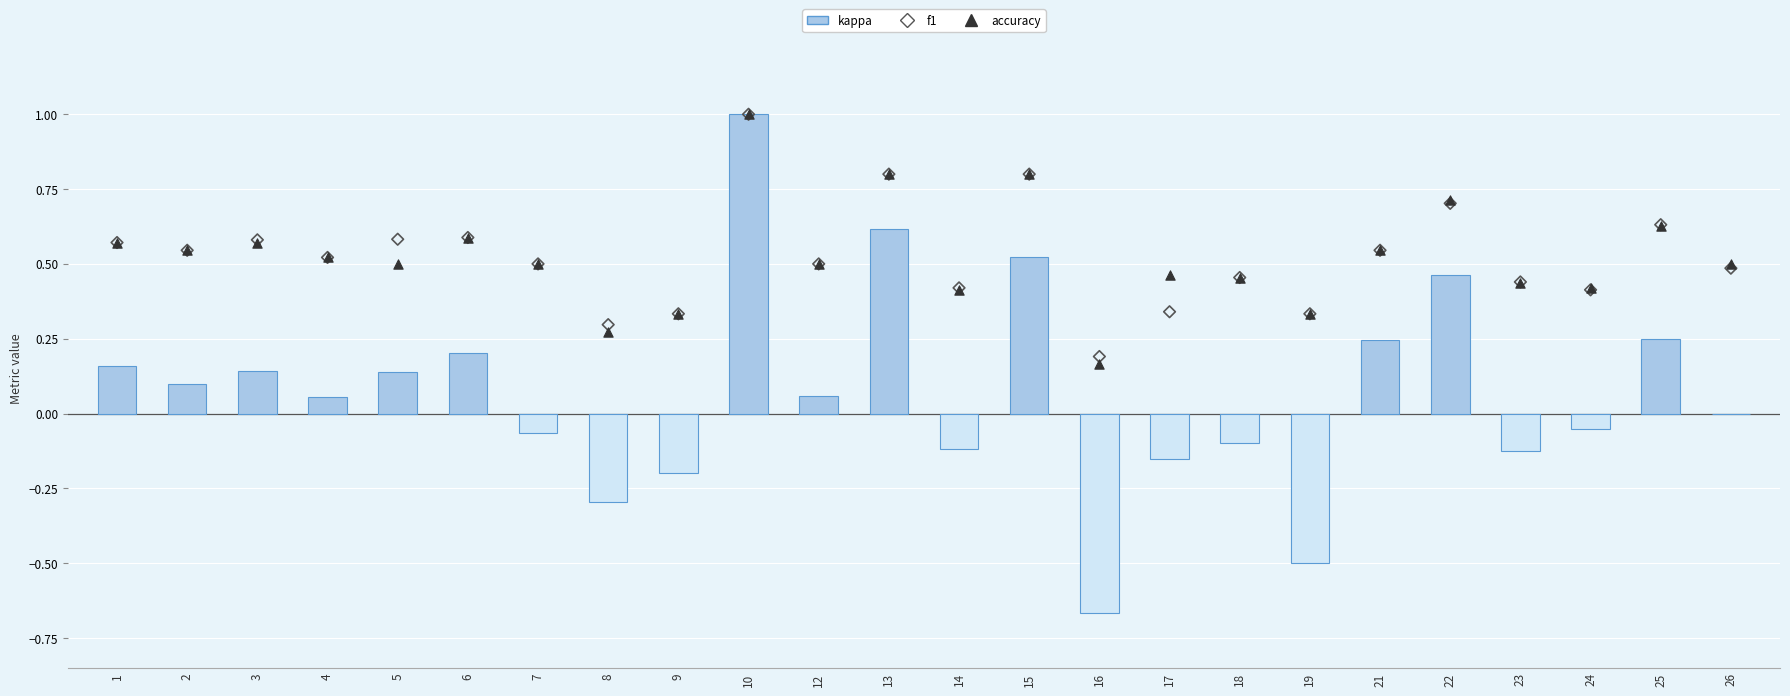

What is the total value across all series at 18?

0.8